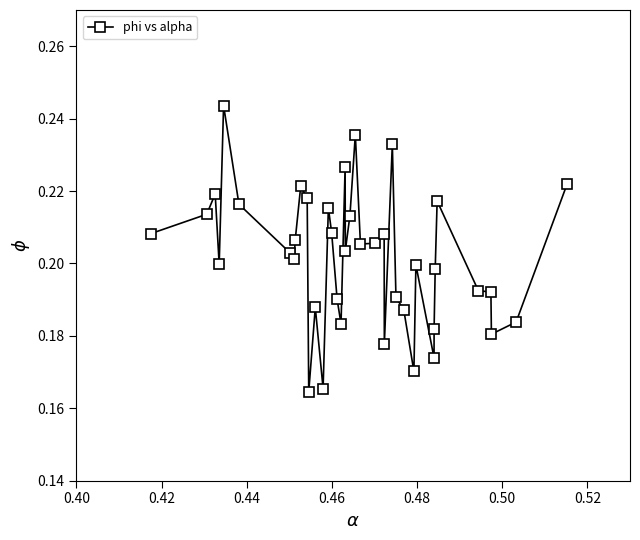

True or false: the data has more than 1 interior local peaks.

True